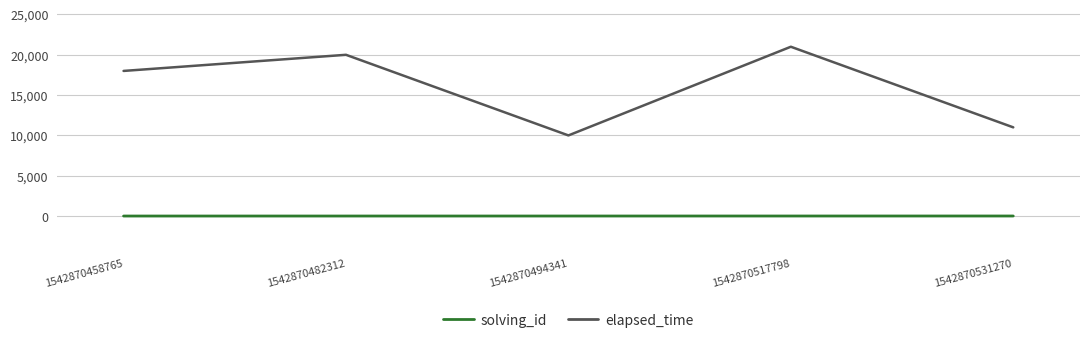

How many values in the elapsed_time series are below 18000?

2